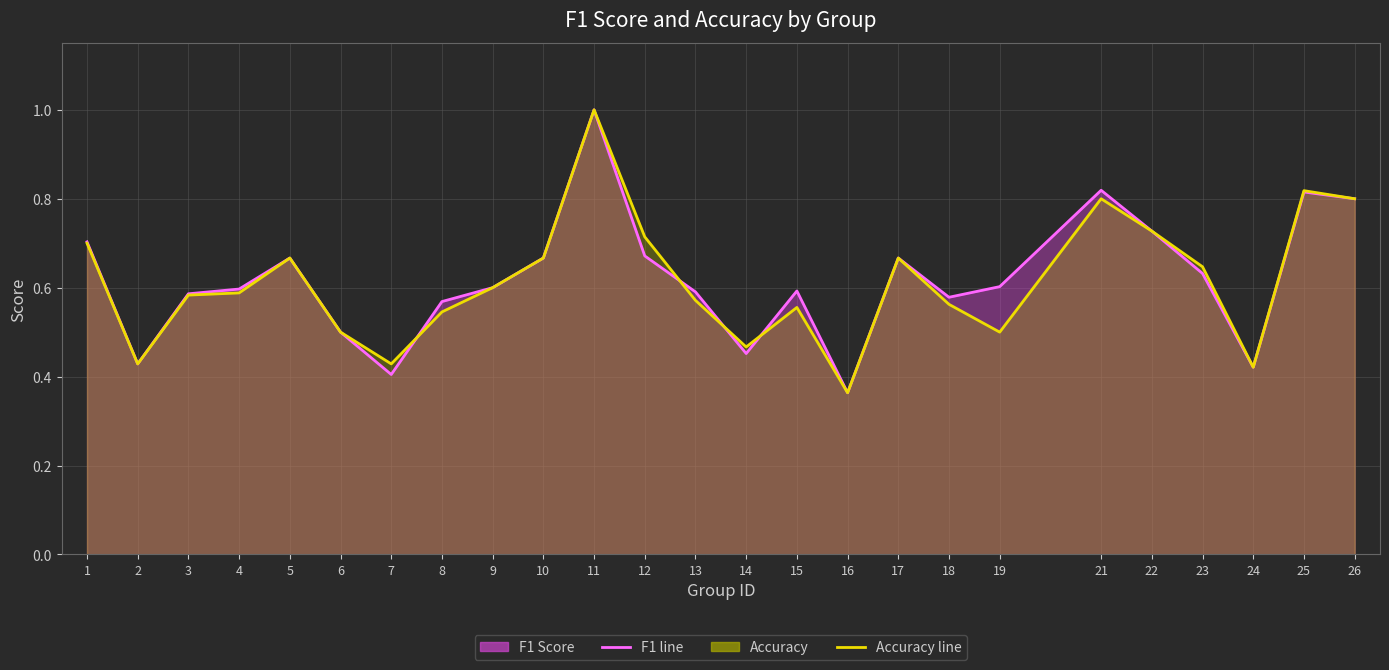

What is the difference between the f1 values at 12 and 16?

0.3